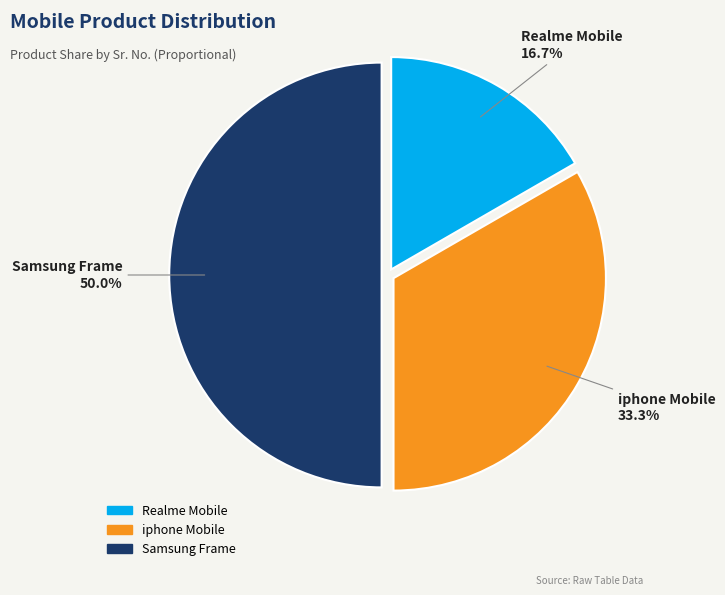

Which slice is the largest?

Samsung Frame